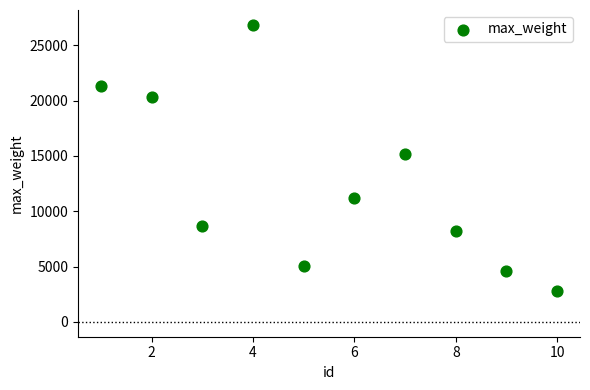

What is the range of X values (max minus min)?

9